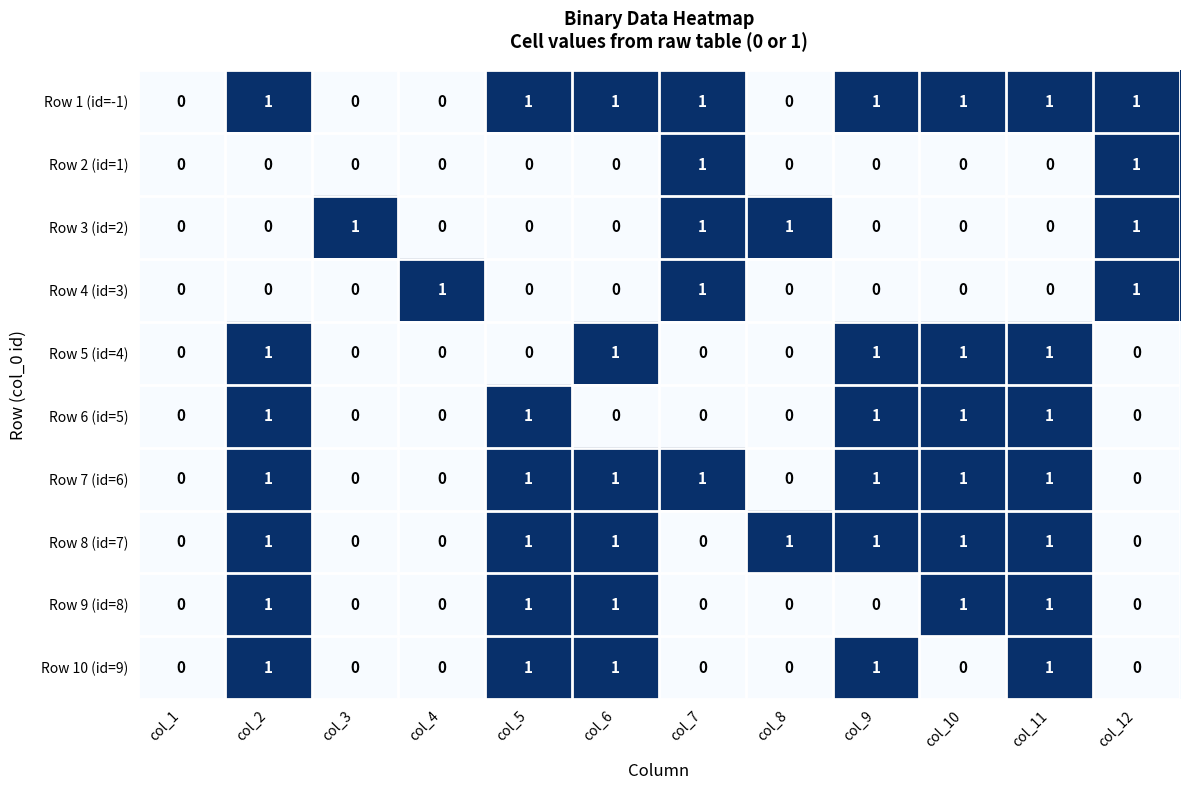

What is the sum of all Row 3 (id=2) values?

4